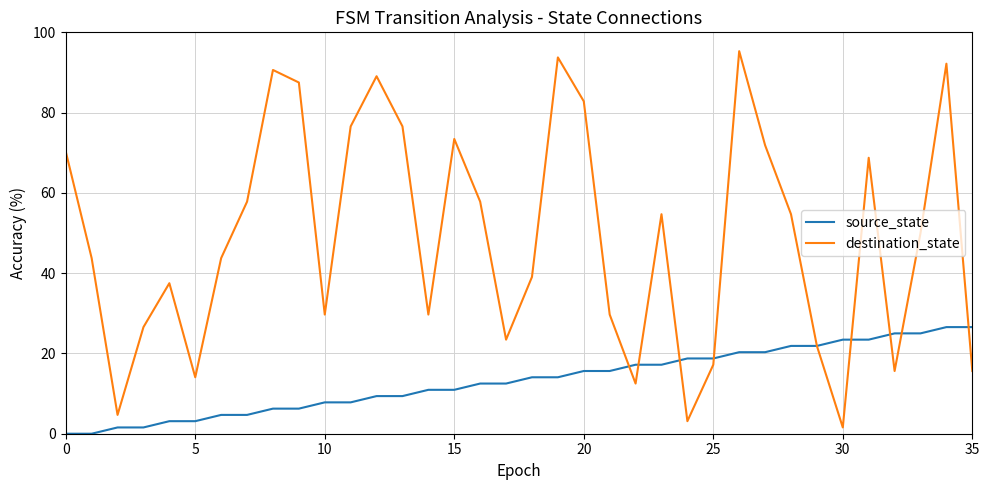

Which series has the widest spread of values?

destination_state